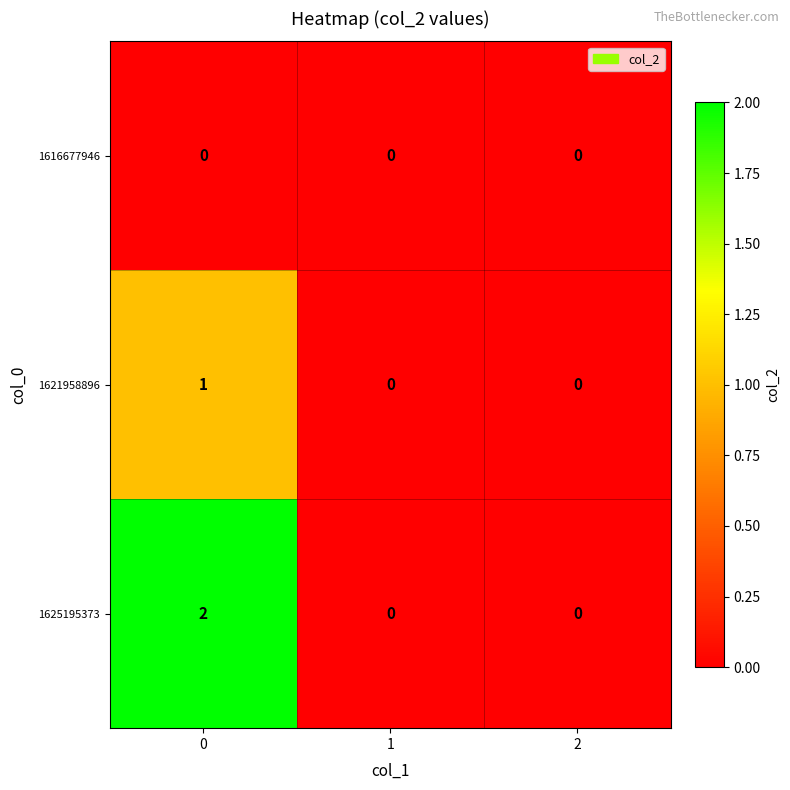

True or false: 1616677946 has a value of 0 at 2.

True